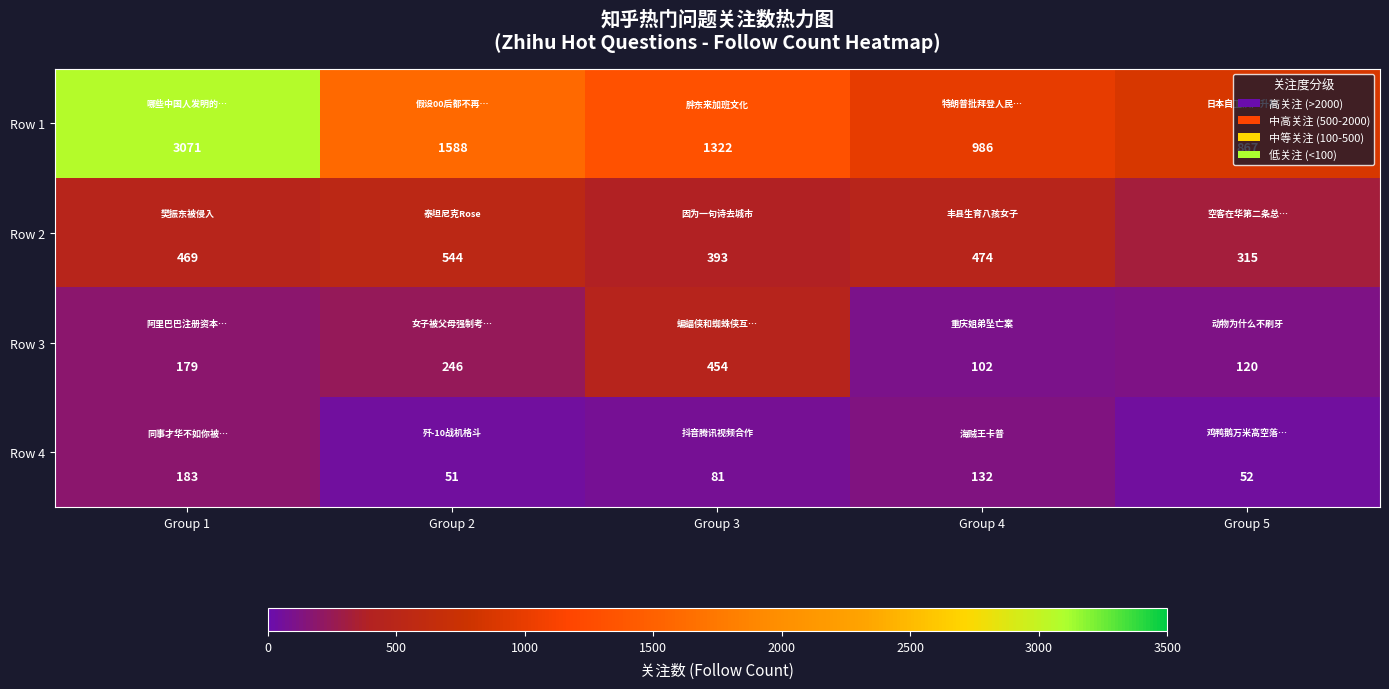

Which series has the widest spread of values?

Row 1